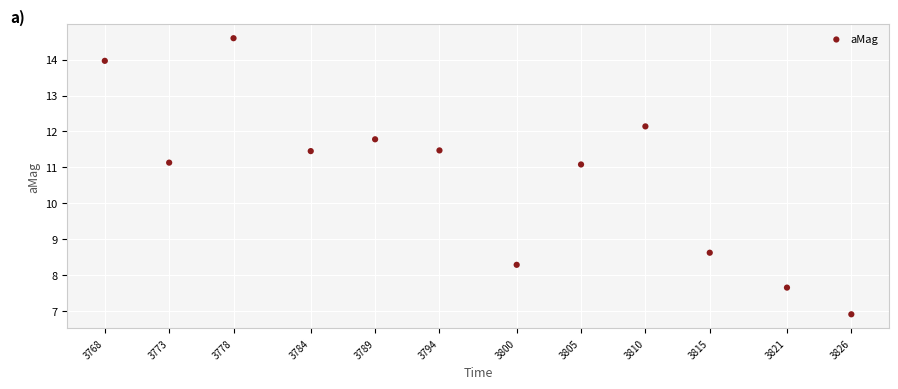

What is the average X value?

1719613796.9